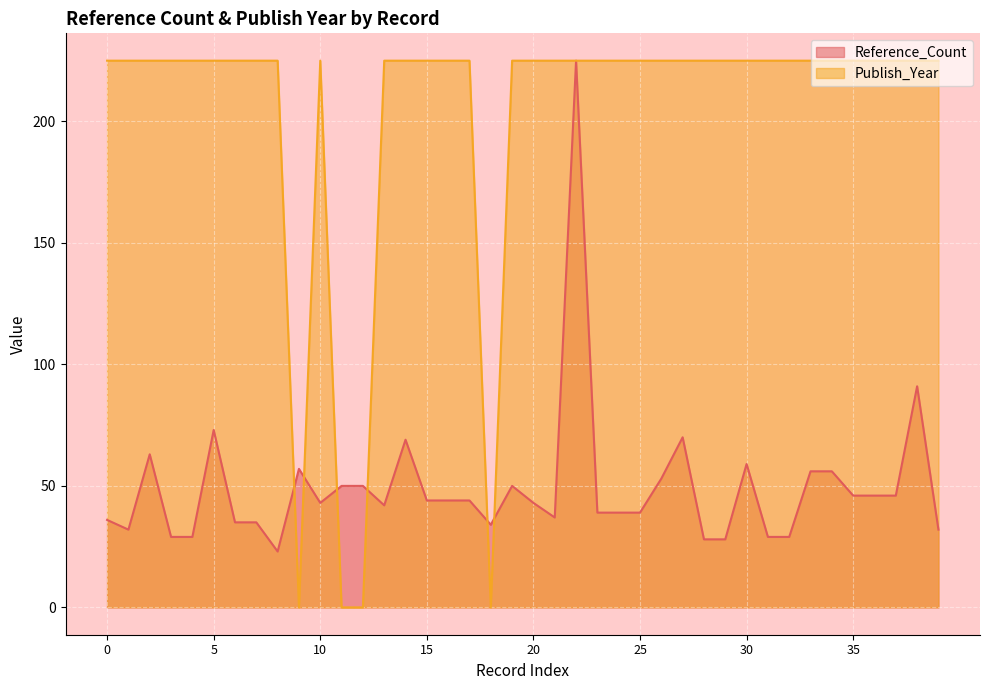

How many interior local peaks does the Publish_Year series have?

1